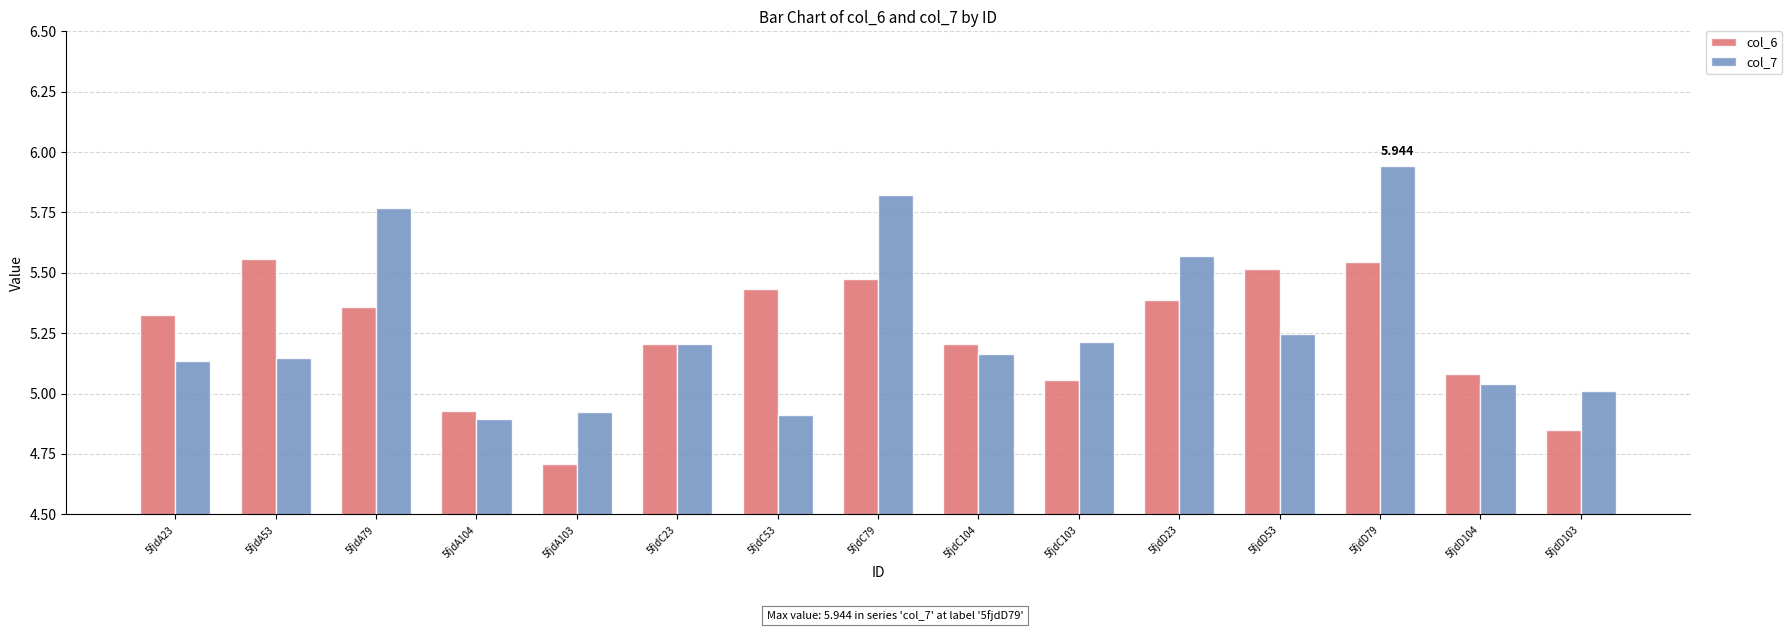

What is the label of the 11th bar from the left?

5fjdD23